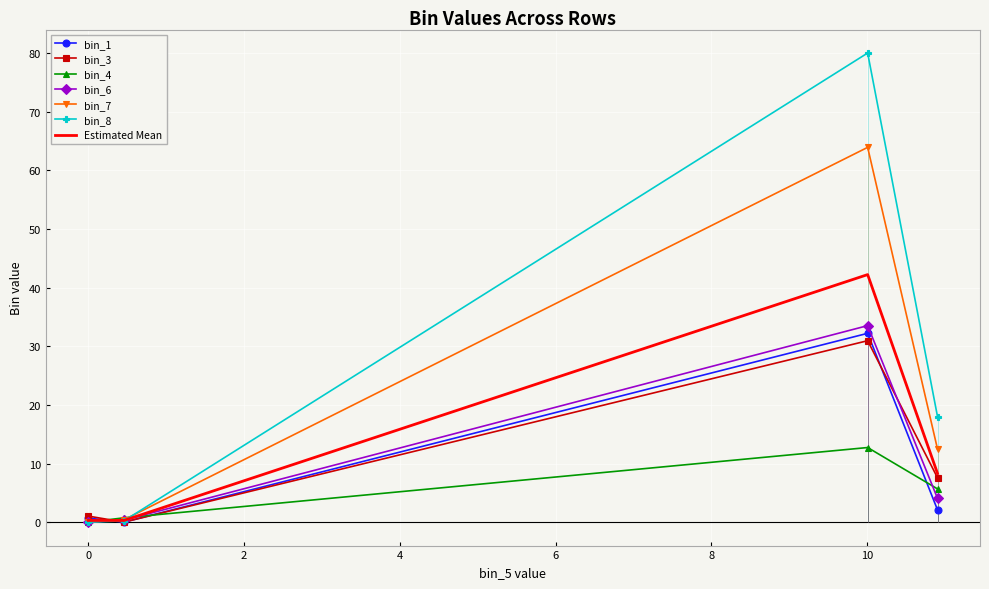

At which label does bin_8 reach its minimum?

row_1